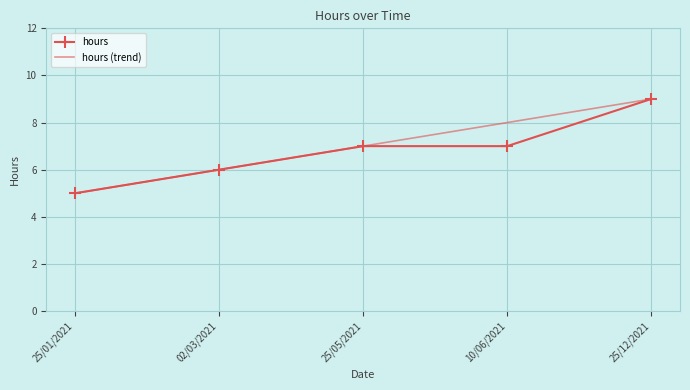

Reading left to right, extract all data points from this chart.

hours: 25/01/2021=5	02/03/2021=6	25/05/2021=7	10/06/2021=7	25/12/2021=9
hours (trend): 25/01/2021=5	02/03/2021=6	25/05/2021=7	10/06/2021=8	25/12/2021=9